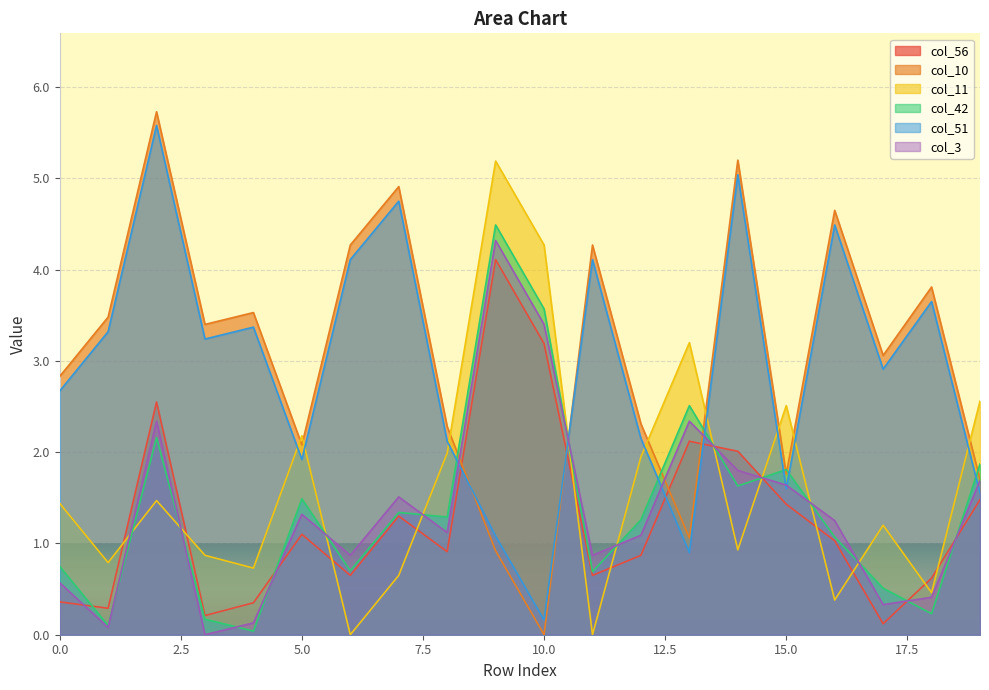

What is the difference between the second highest and second lowest values in the col_42 series?

3.5